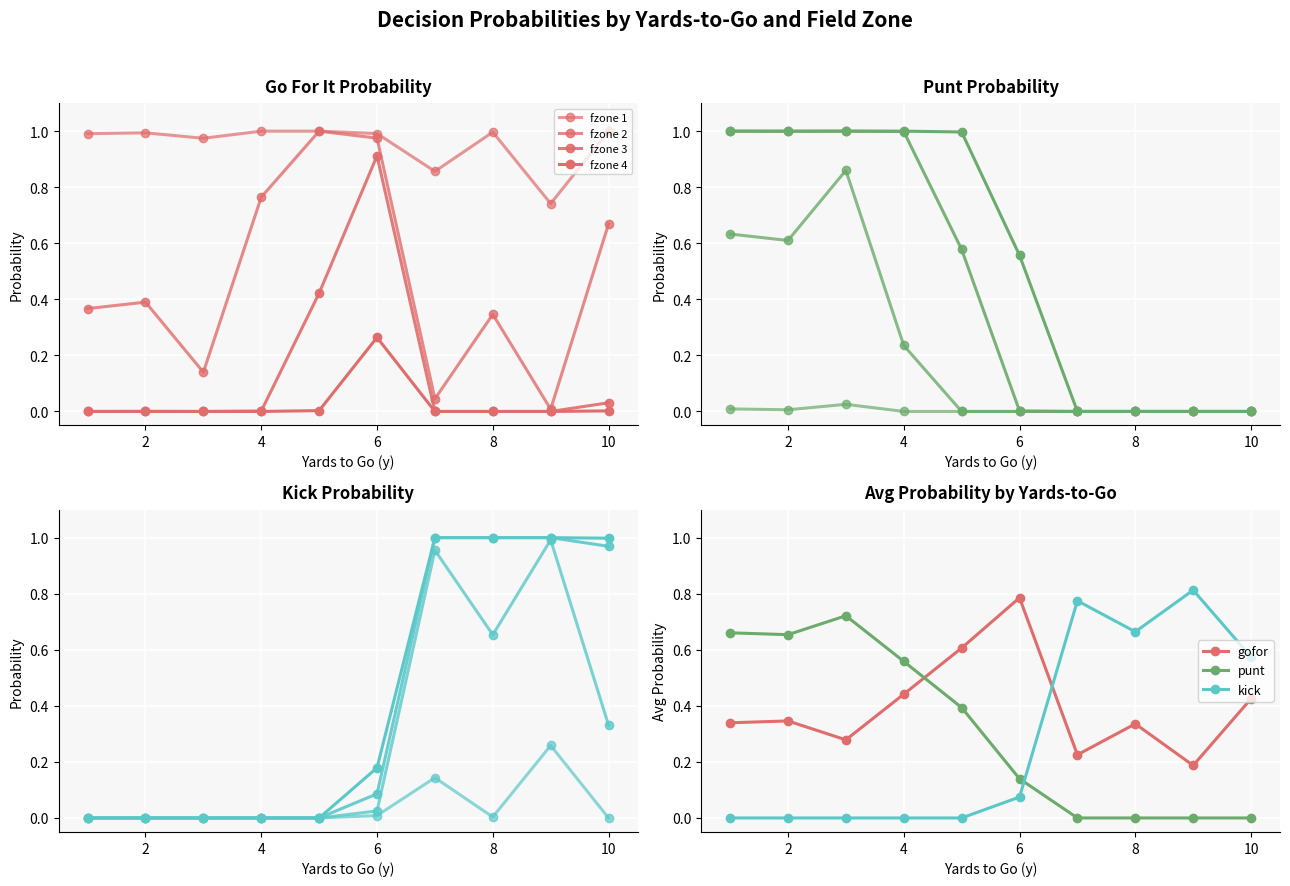

Is it true that punt equals -0.3 at 10?

False